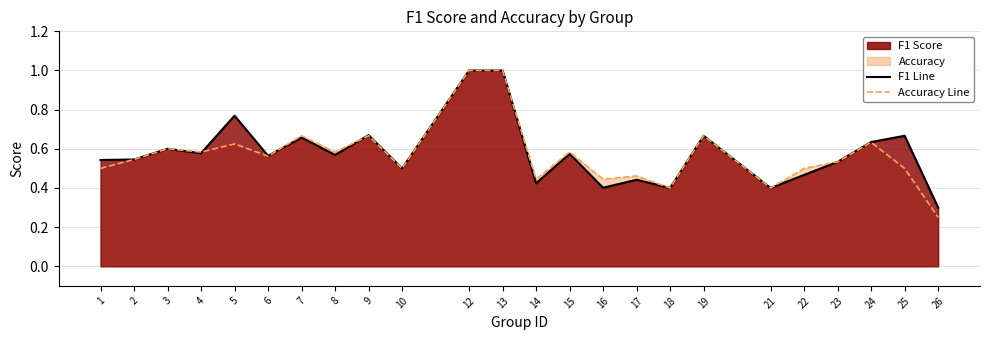

What is the approximate value of accuracy at 3?

0.6